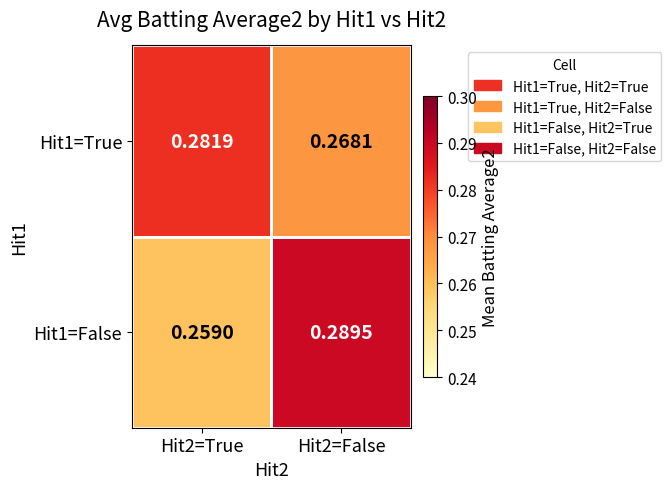

Is the value of Hit1=True at Hit2=False greater than the value of Hit1=False at Hit2=False?

No